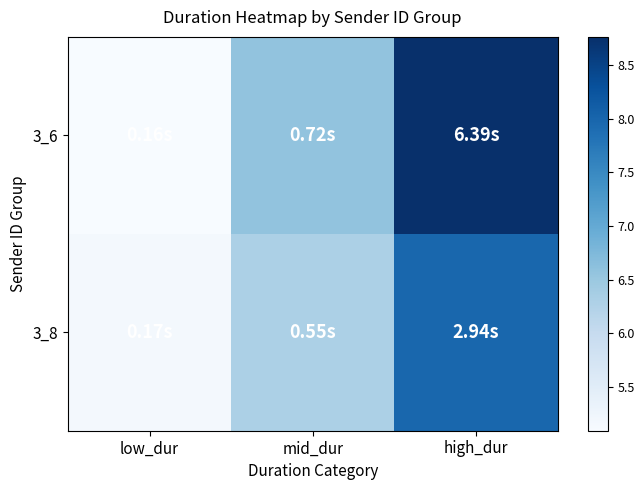

Reading left to right, transcribe all the data shown in this chart.

3_6: low_dur=5.1	mid_dur=6.6	high_dur=8.8
3_8: low_dur=5.2	mid_dur=6.3	high_dur=8.0